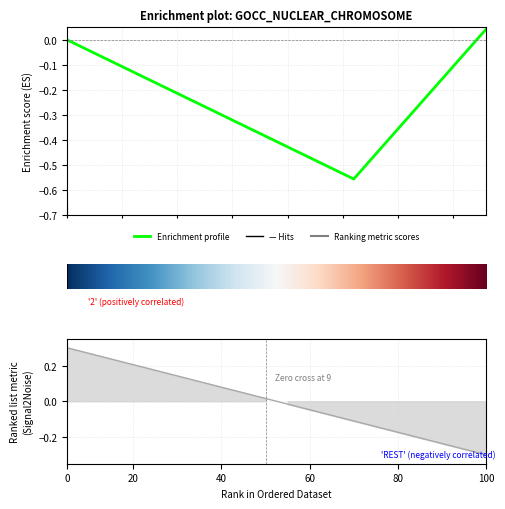

Does the chart have visible grid lines?

Yes